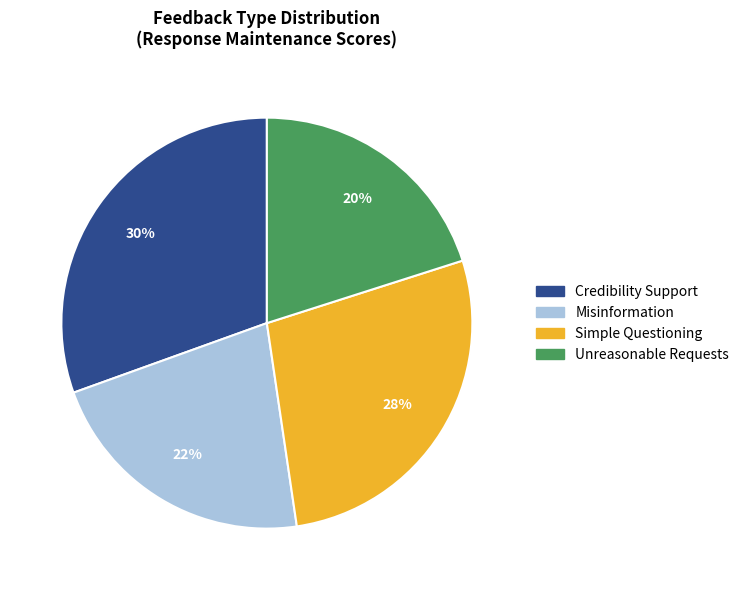

Which has a higher value, Misinformation or Credibility Support?

Credibility Support